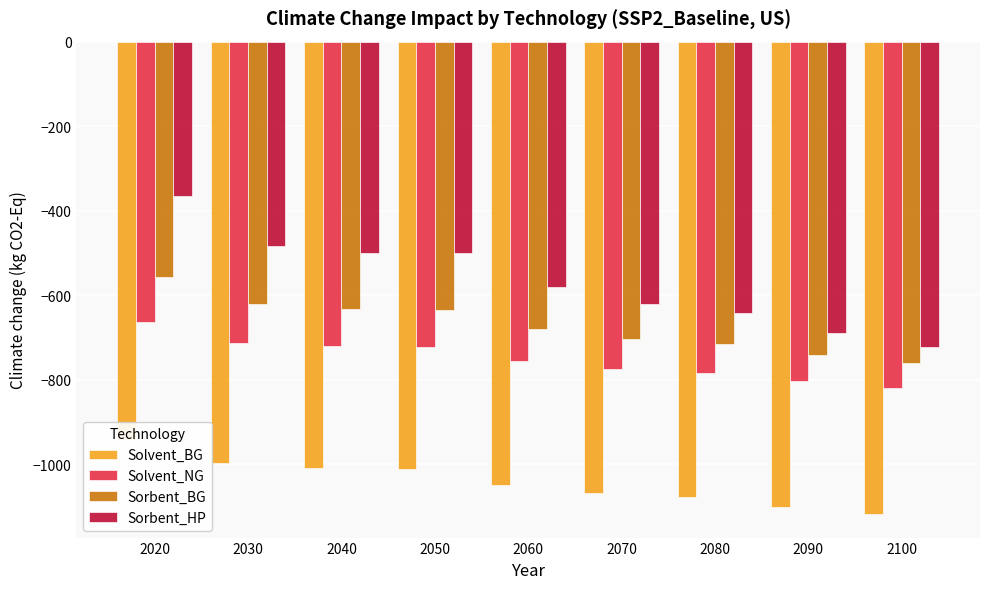

Is the value of Solvent_NG at 2080 greater than the value of Solvent_BG at 2040?

Yes